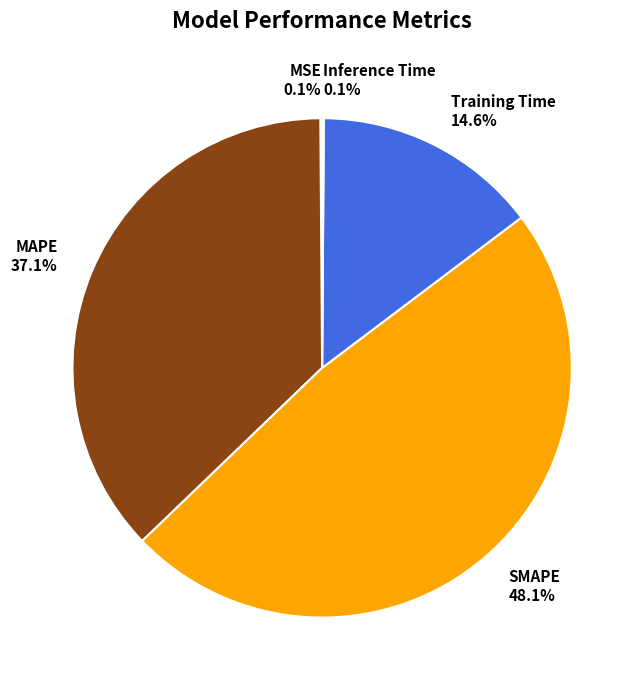

Do SMAPE and MAPE together represent more than half of the pie?

Yes